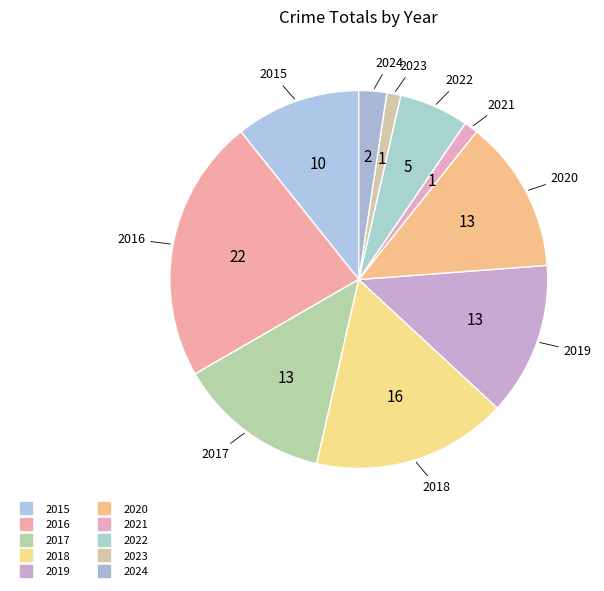

Count the number of slices in the pie.

10